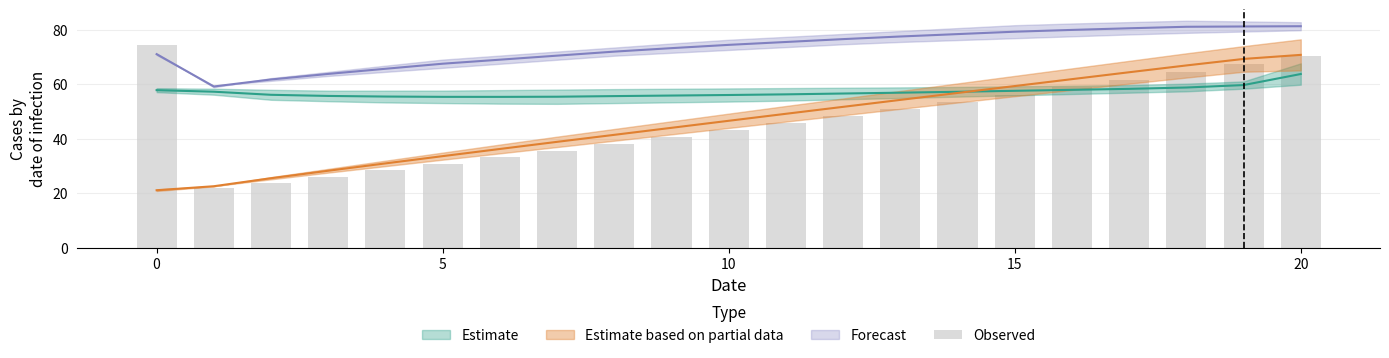

At which label is the value closest to 48?

12